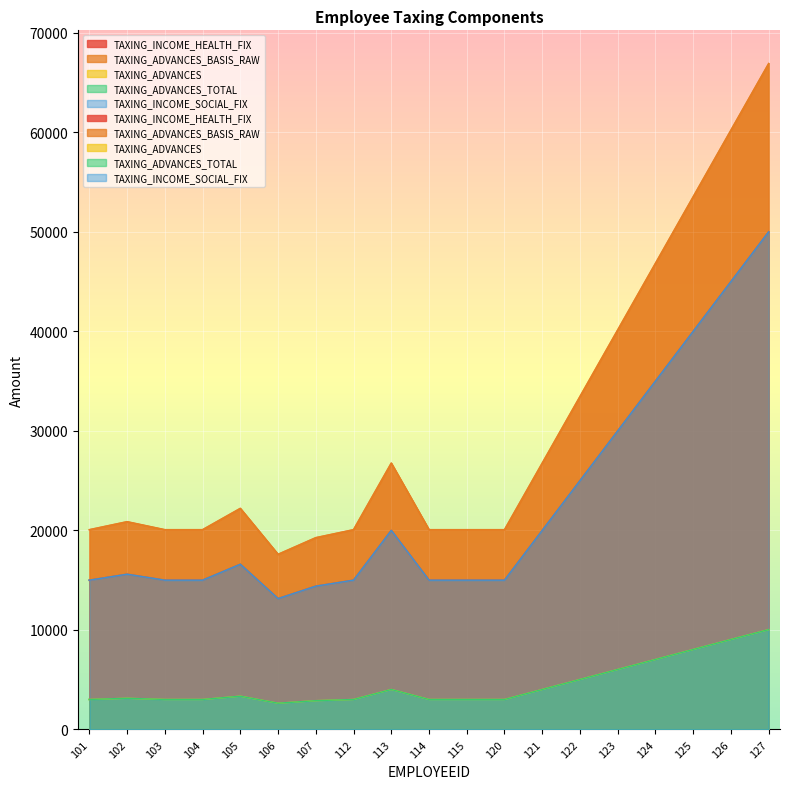

What is the difference between the TAXING_INCOME_HEALTH_FIX values at 115 and 102?

600